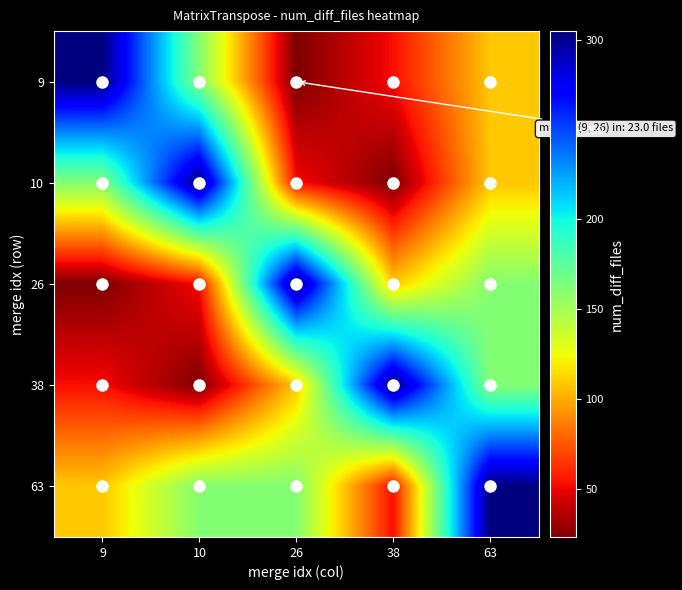

At which category is the sum across all series the highest?

63